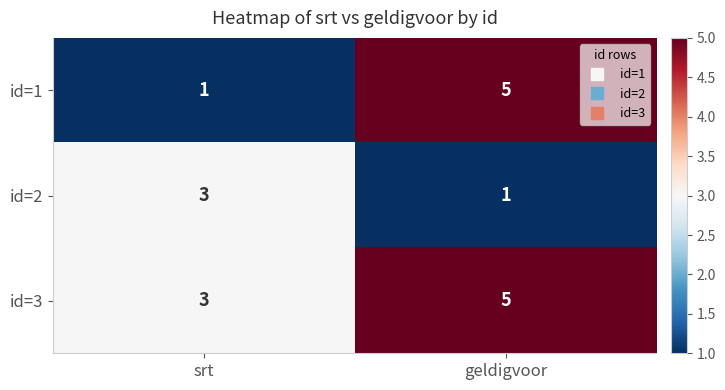

Reading right to left, what are all the values shown in this chart?

id=1: geldigvoor=5	srt=1
id=2: geldigvoor=1	srt=3
id=3: geldigvoor=5	srt=3